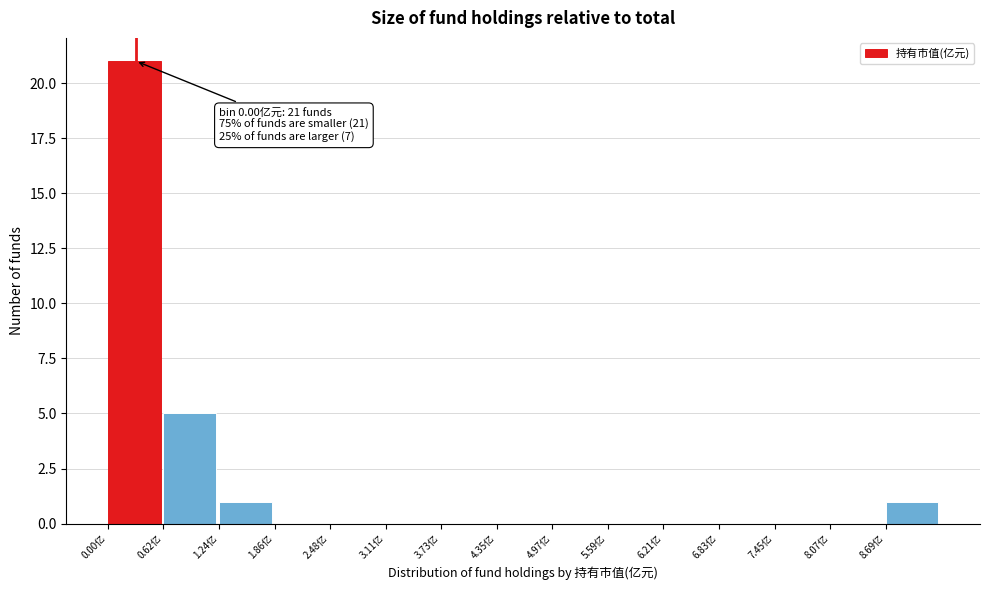

Which range on the x-axis has the tallest bar?

0.0 to 0.6